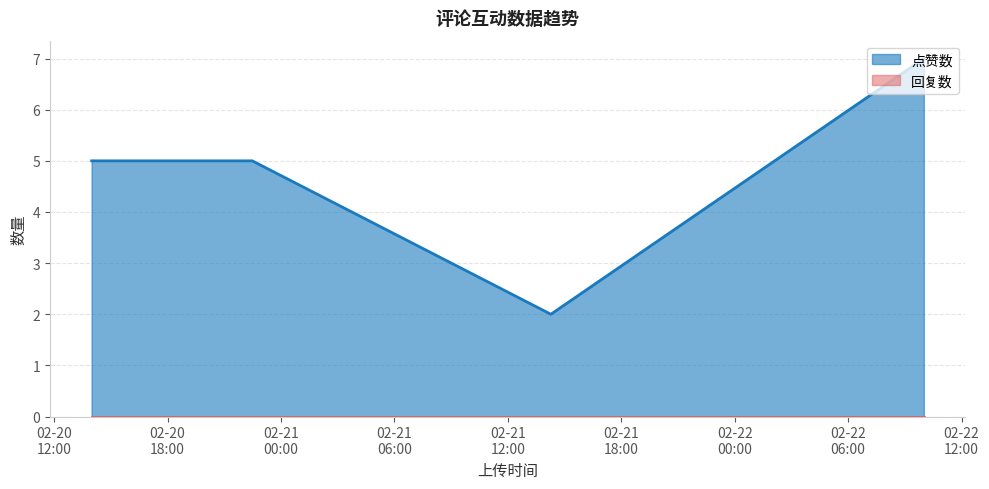

True or false: 点赞数 and 回复数 cross at least once.

False